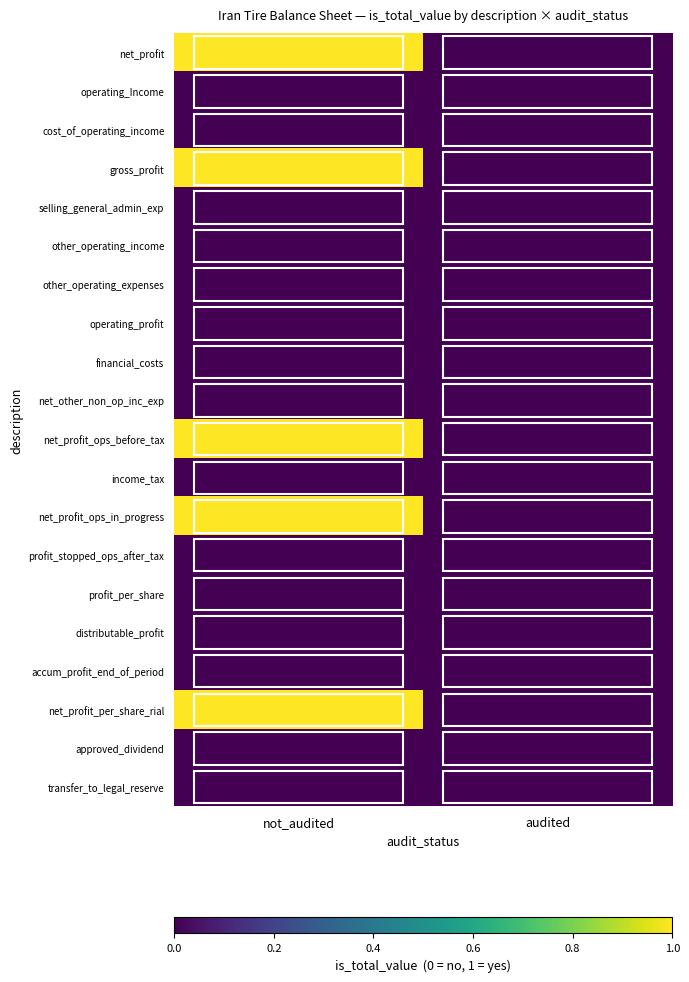

At which category is the sum across all series the highest?

not_audited